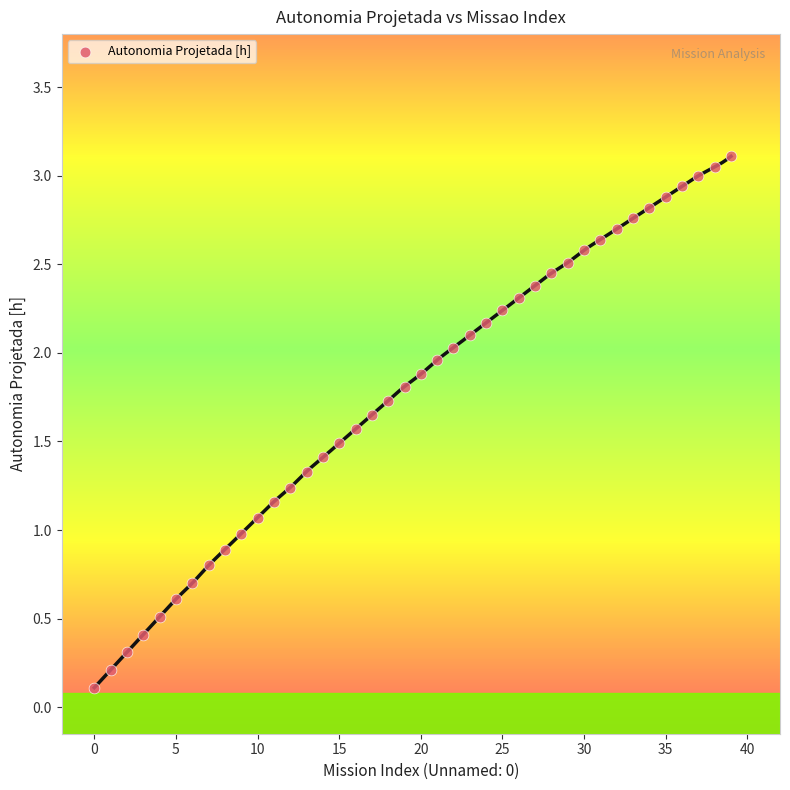

How many points are shown in the scatter plot?

40